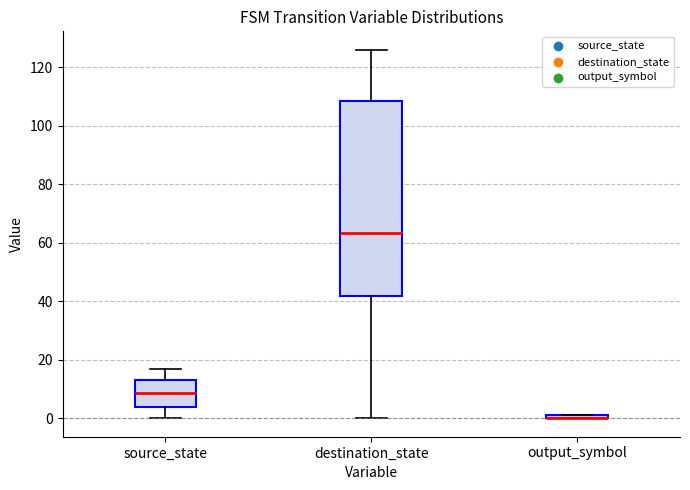

Comparing the boxes themselves (not the whiskers), which one is the tallest?

destination_state